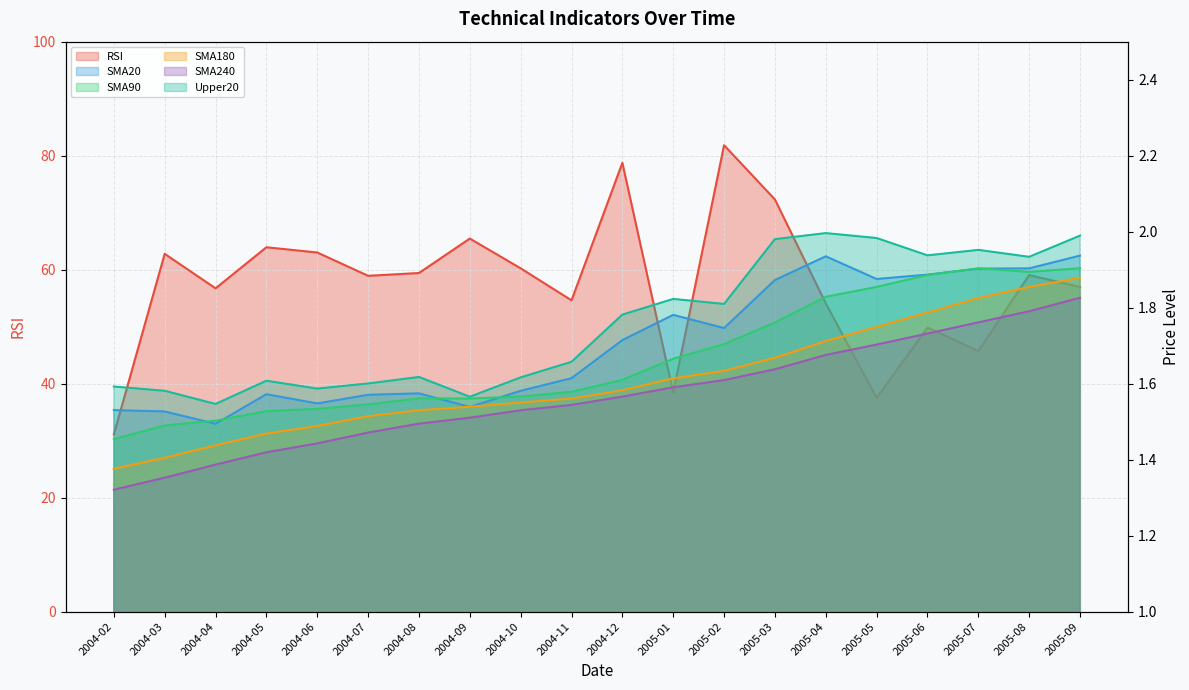

How many lines are shown in the chart?

6